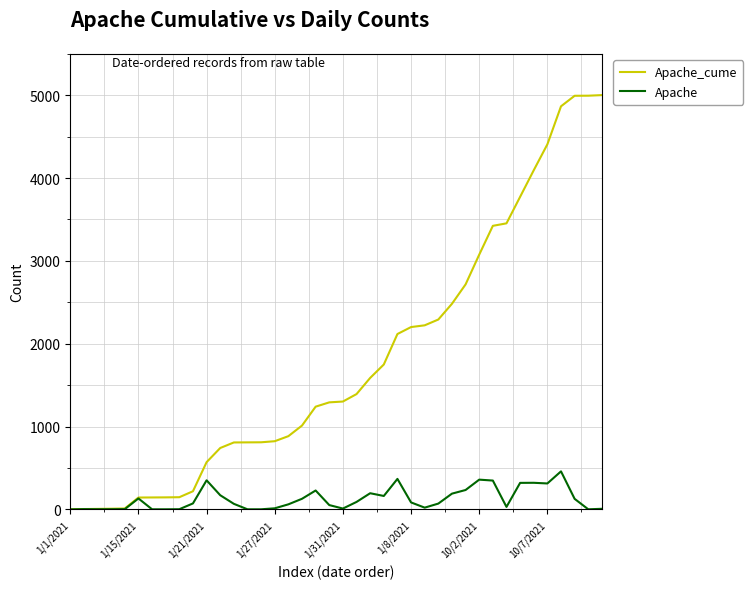

Which series has the widest spread of values?

Apache_cume